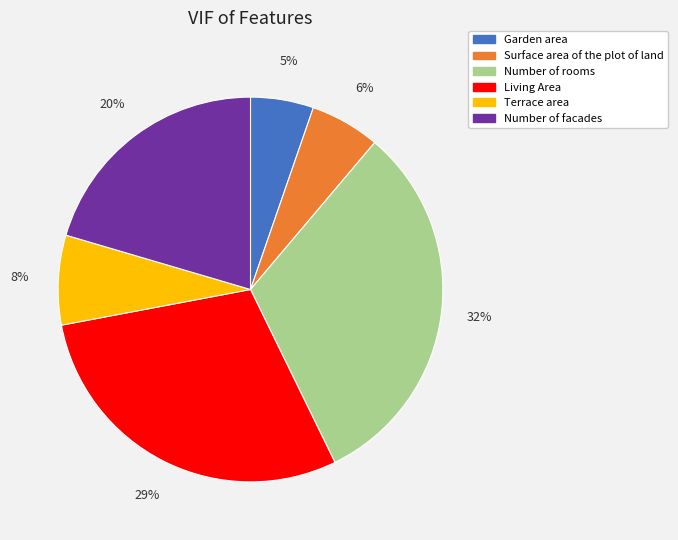

To the nearest percent, what is the combined percentage of Terrace area and Living Area?

37%